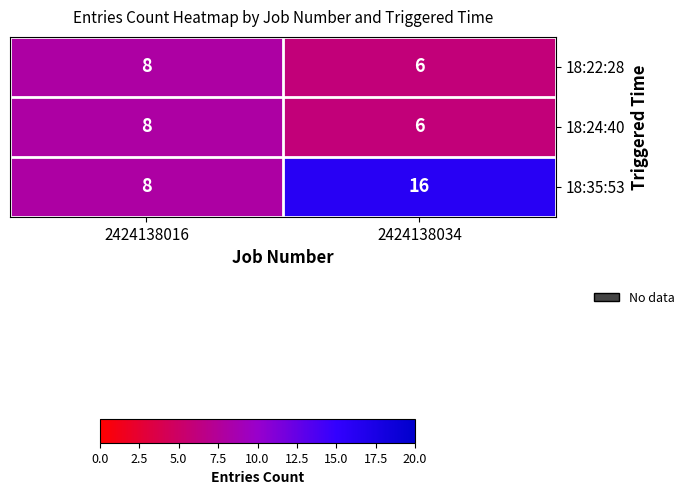

Count the number of data series in this chart.

3